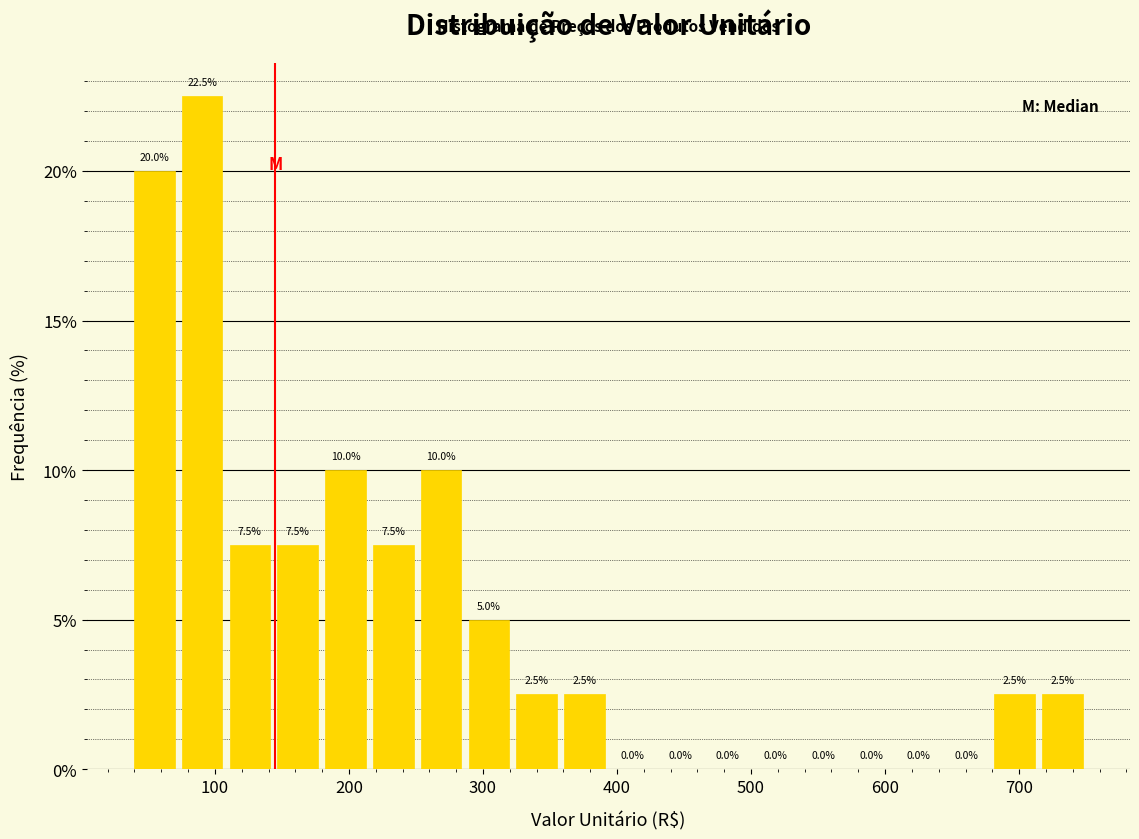

Around what value on the x-axis is the tallest bar? Give the approximate position of its centre, as read against the axis.

90